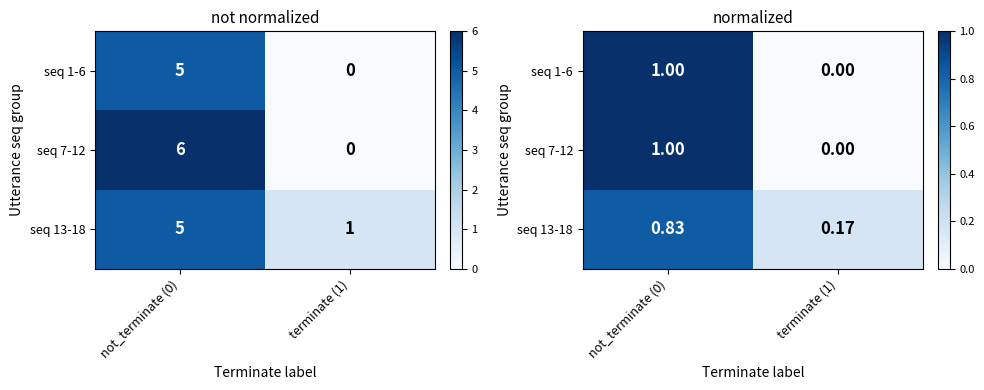

What is the average value of the seq 13-18 series?

0.5